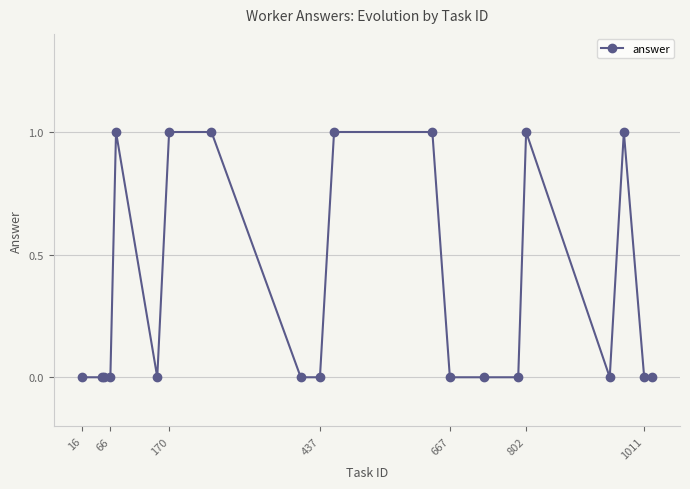

How many values are between 0 and 1?

20